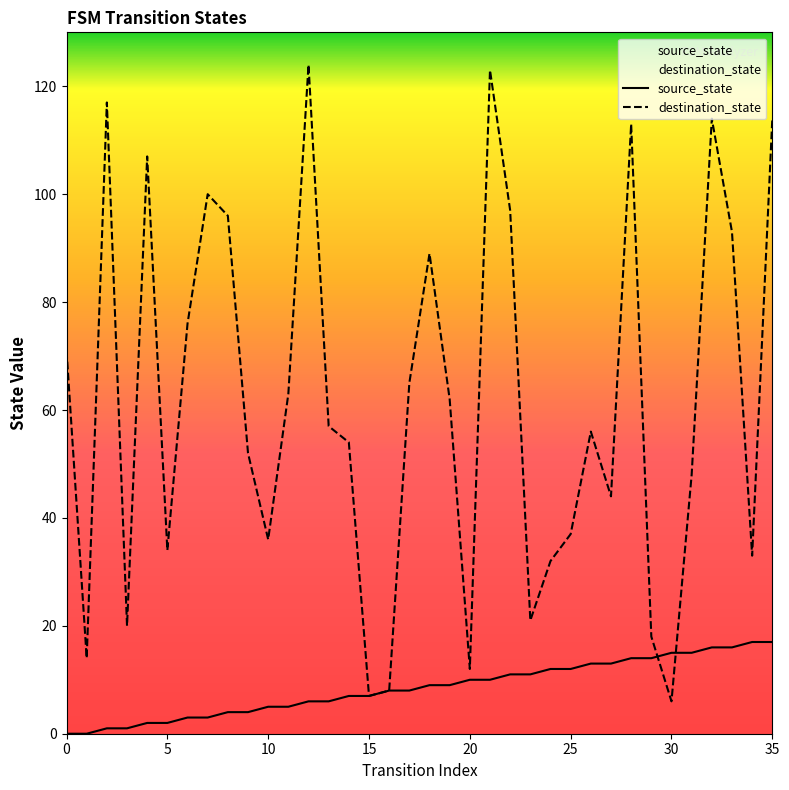

The source_state series shows 7 at 15. True or false?

True